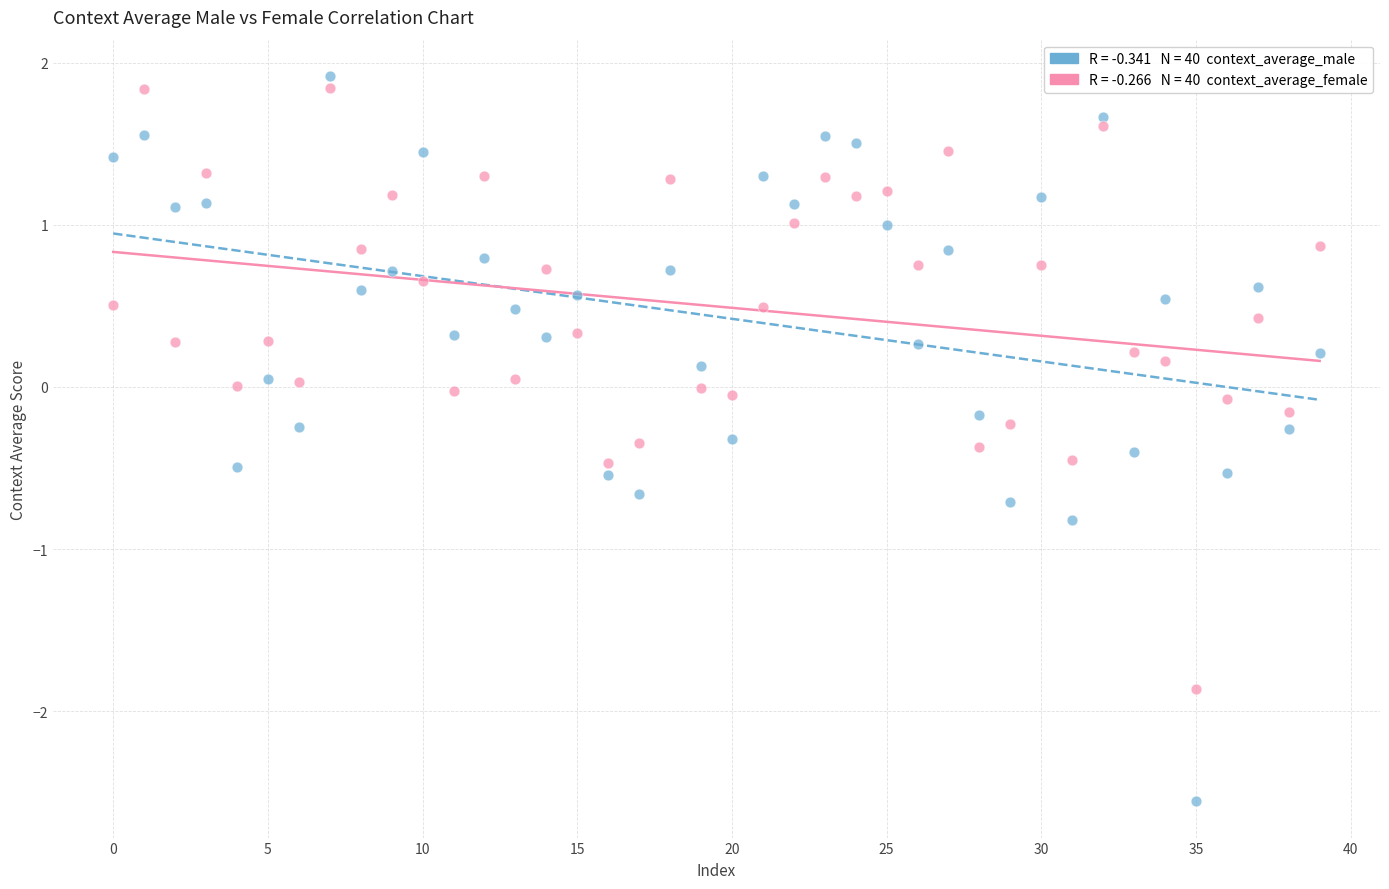

Across all data points, what is the range of Y values (max minus min)?

4.5